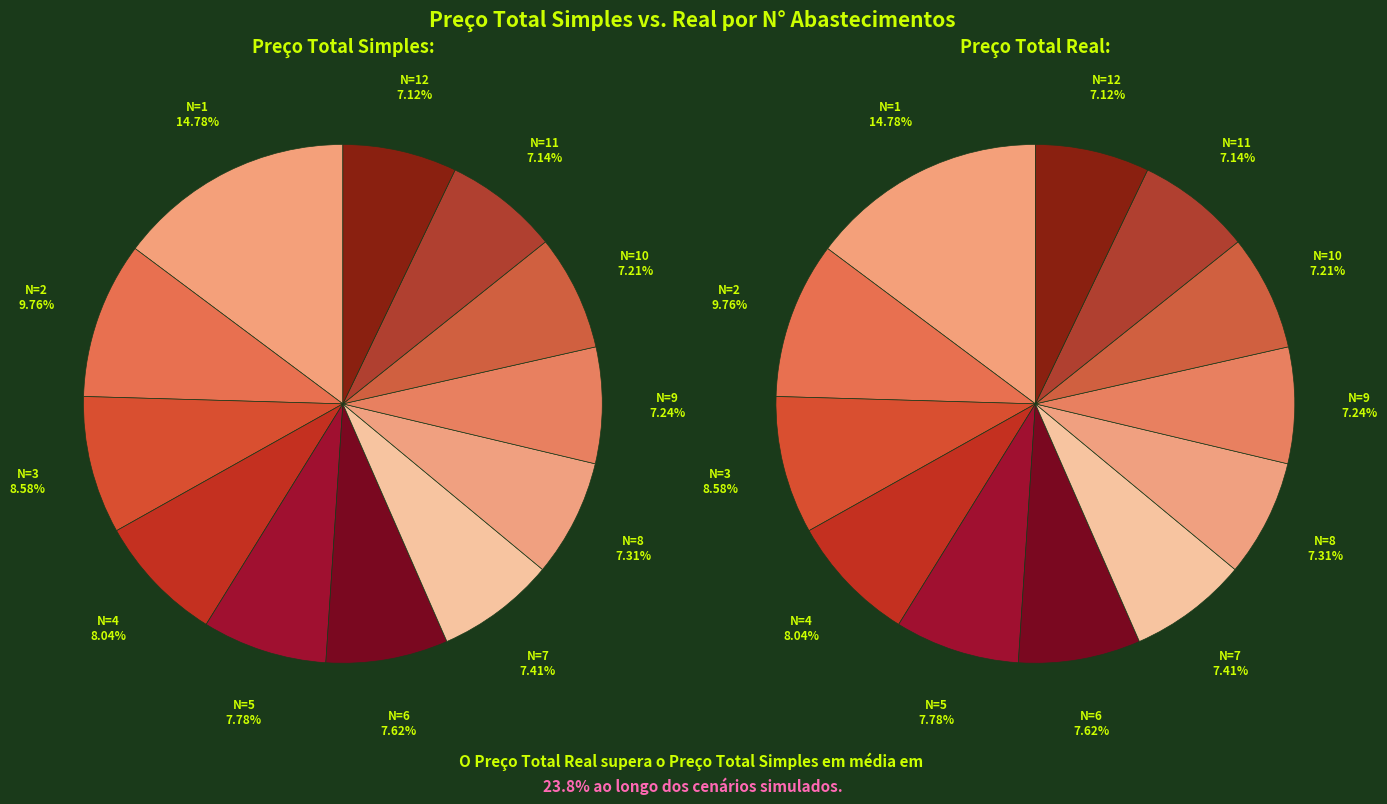

Which category has the biggest portion of the pie?

N=1